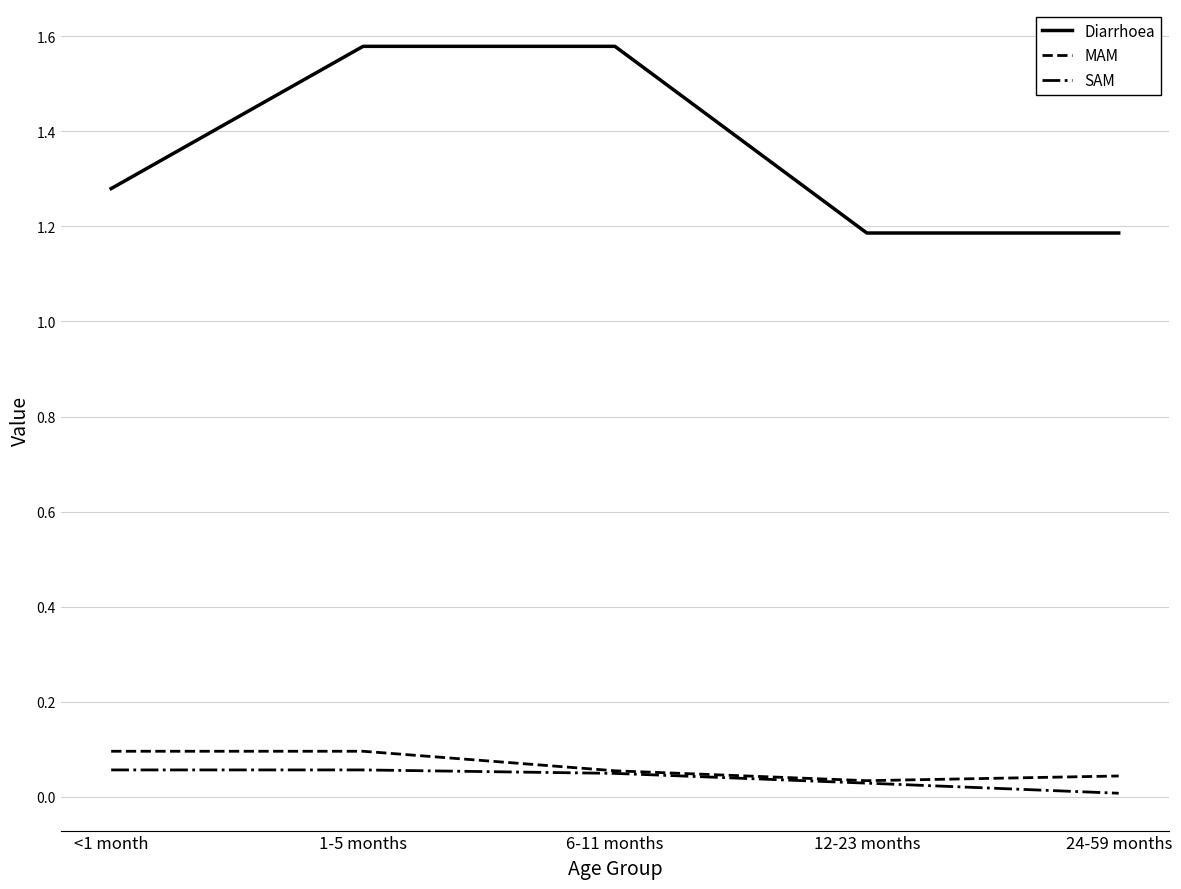

Is it true that SAM equals 0.0 at 24-59 months?

True